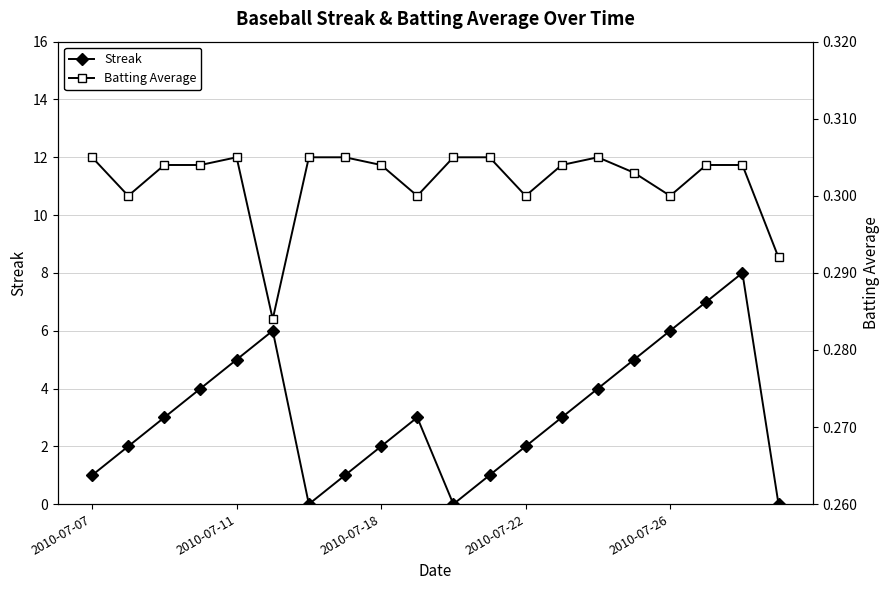

How many data points in Streak are less than 3?

9